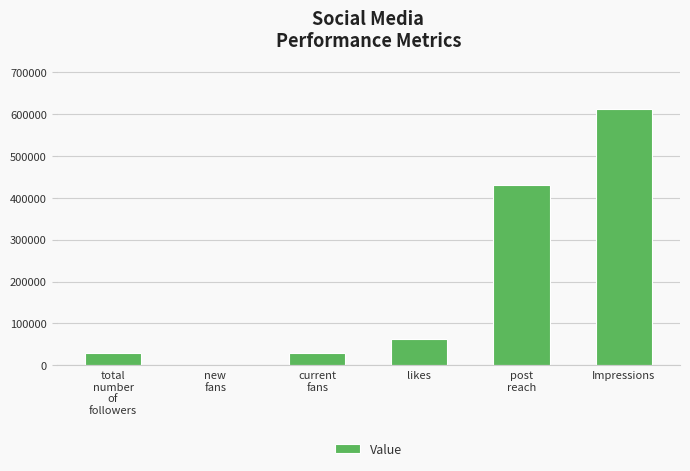

Is it true that the value at likes is 62610?

True